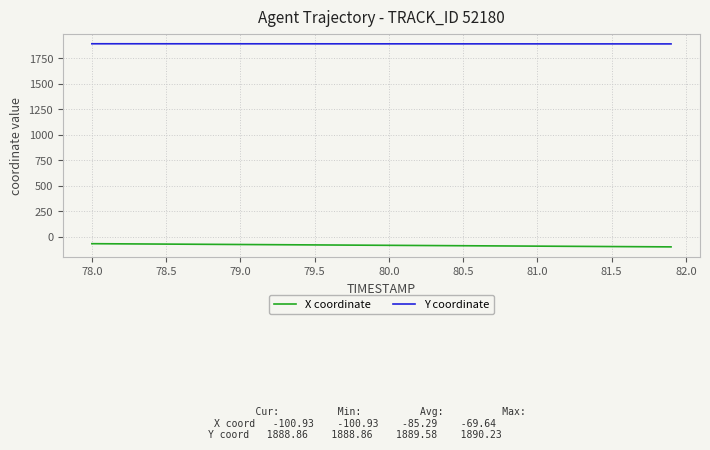

True or false: Y coordinate and X coordinate intersect in this chart.

False